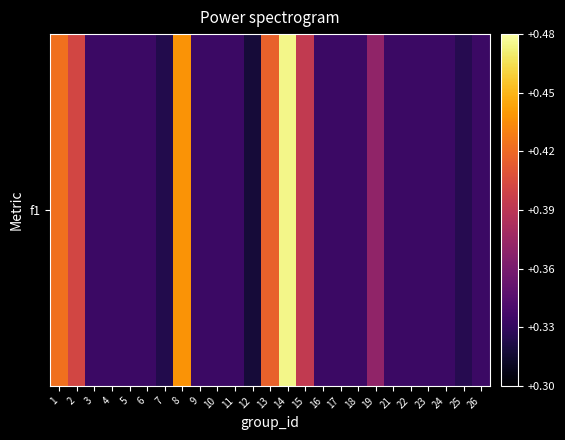

List the labels in order of value, smallest first.

12, 7, 25, 3, 4, 5, 6, 9, 10, 11, 16, 17, 18, 21, 22, 23, 24, 26, 19, 15, 2, 13, 1, 8, 14